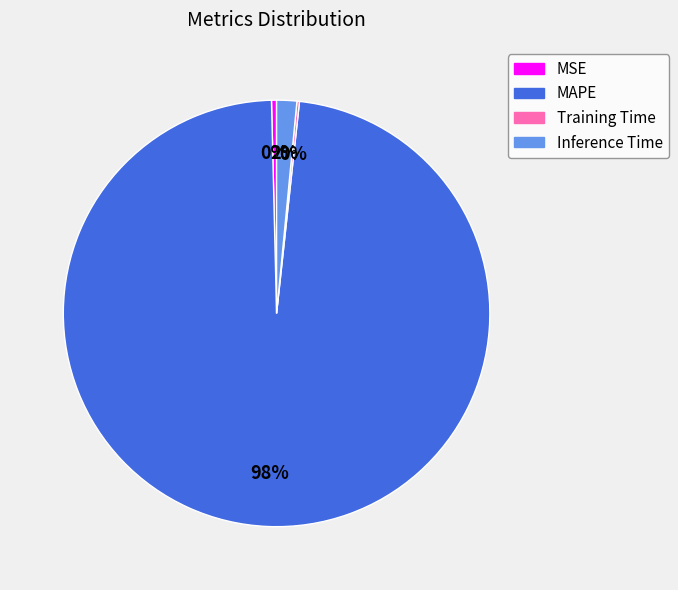

Which has a higher value, Inference Time or MSE?

Inference Time